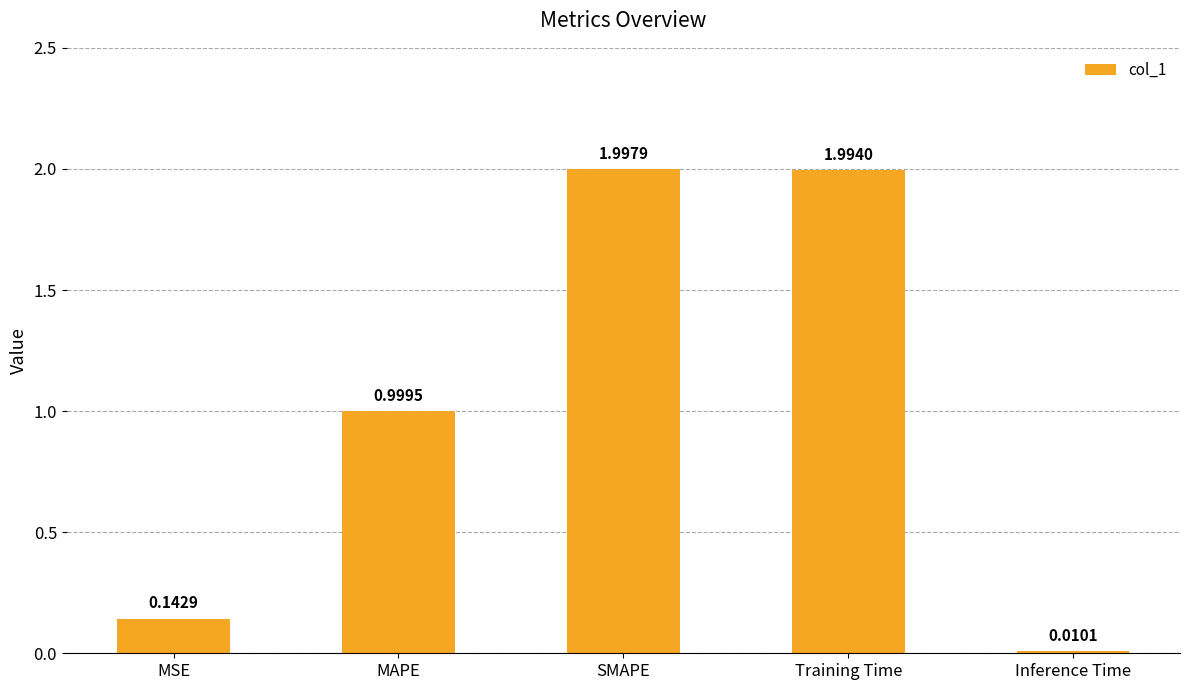

List the labels in order of value, largest first.

SMAPE, Training Time, MAPE, MSE, Inference Time